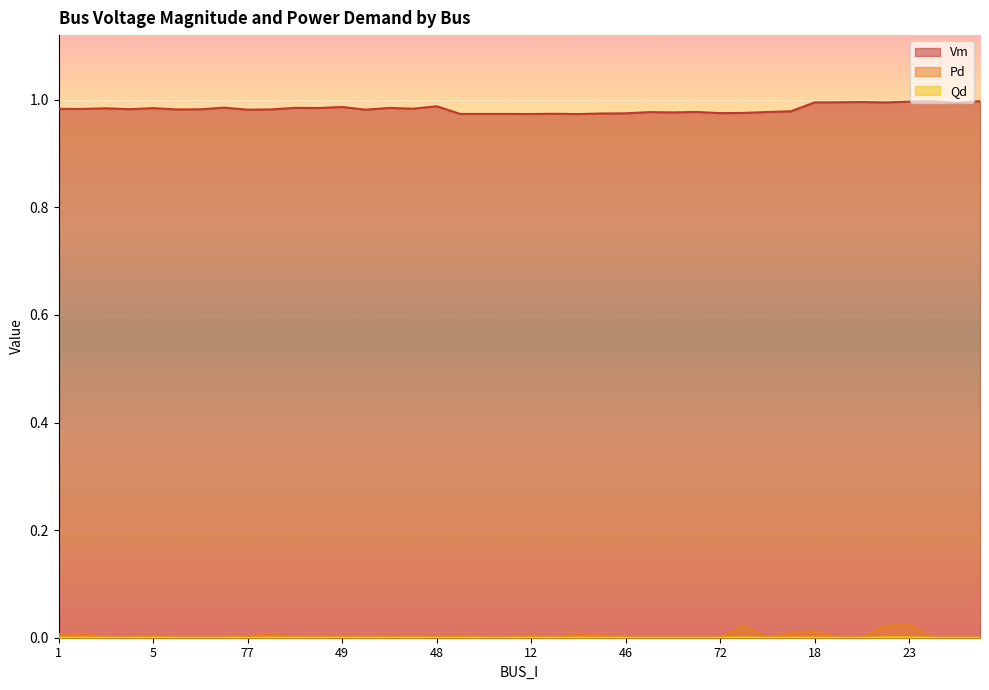

Which series has the largest total across all categories?

Vm